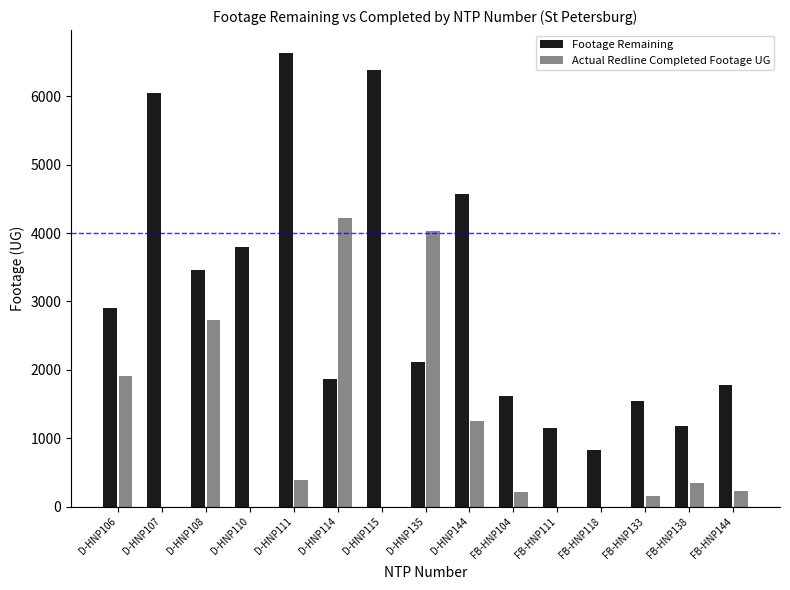

Are the bars horizontal?

No